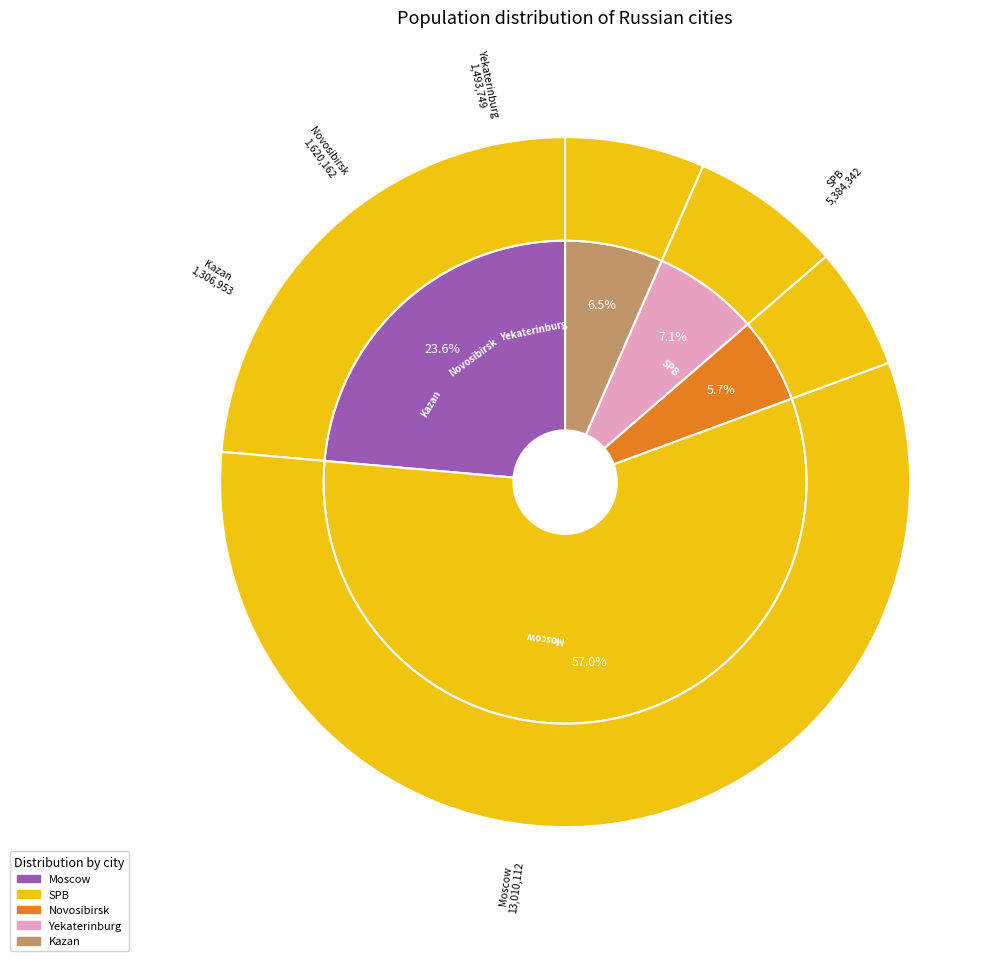

How many segments does this pie chart have?

5